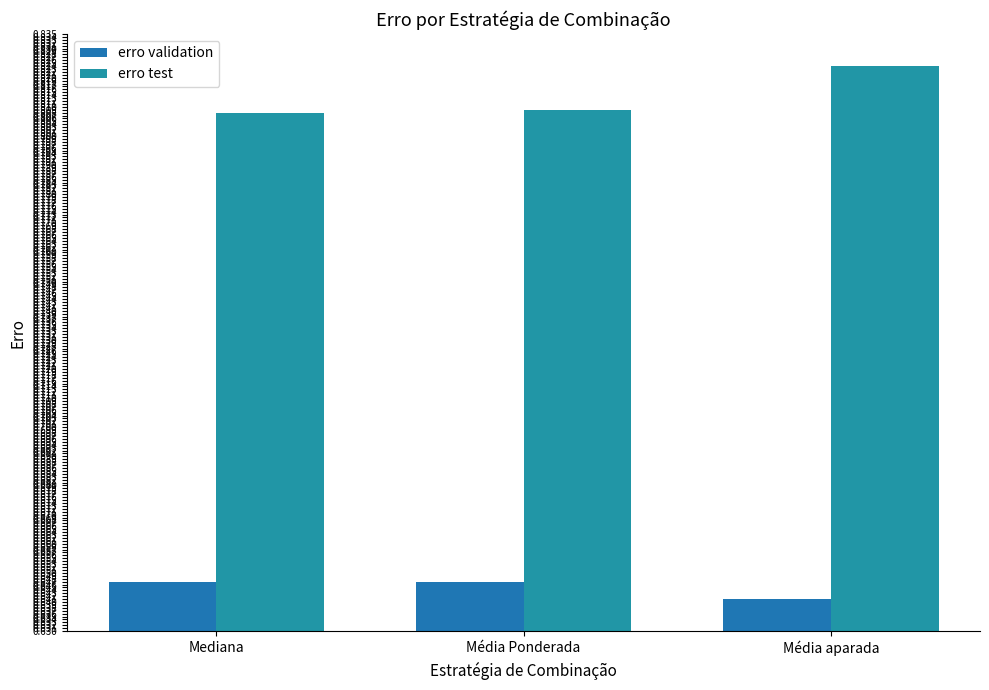

List the series in order of their peak value, highest first.

erro test, erro validation